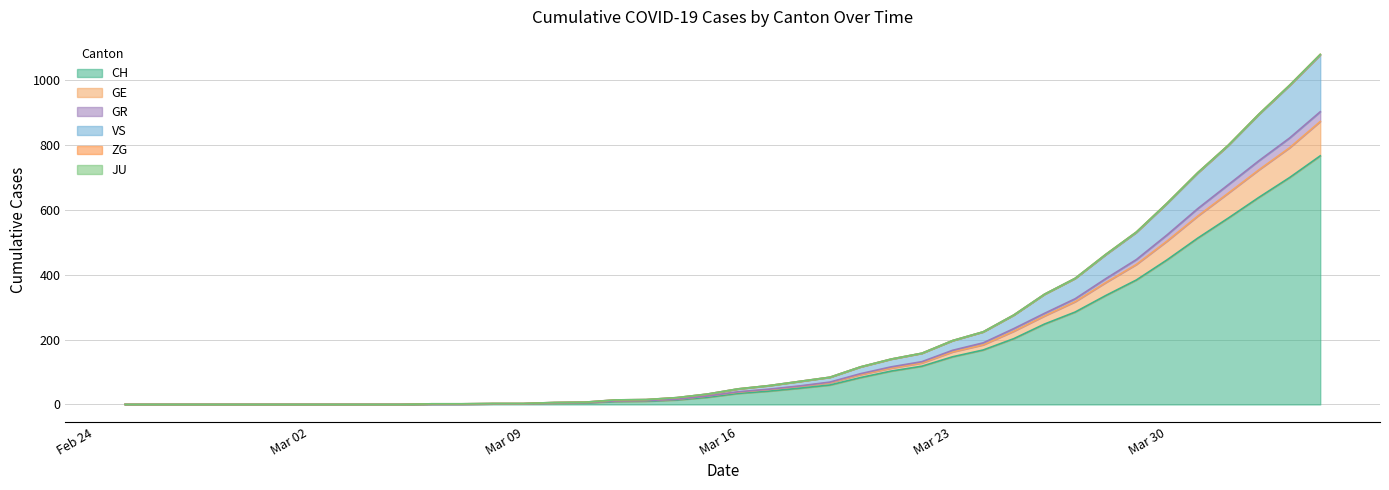

Where does the GR series first go above 38?

2020-03-17